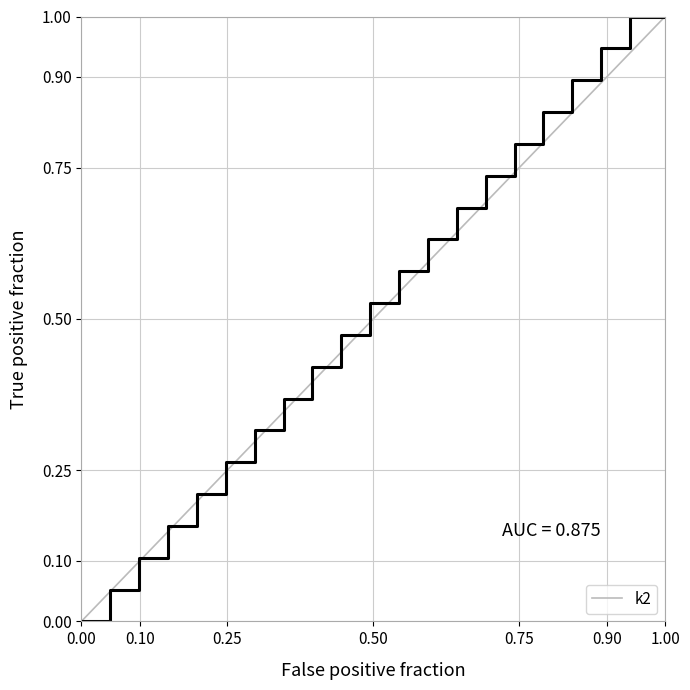

True or false: there are more than 2 points higher than both neighbors.

False